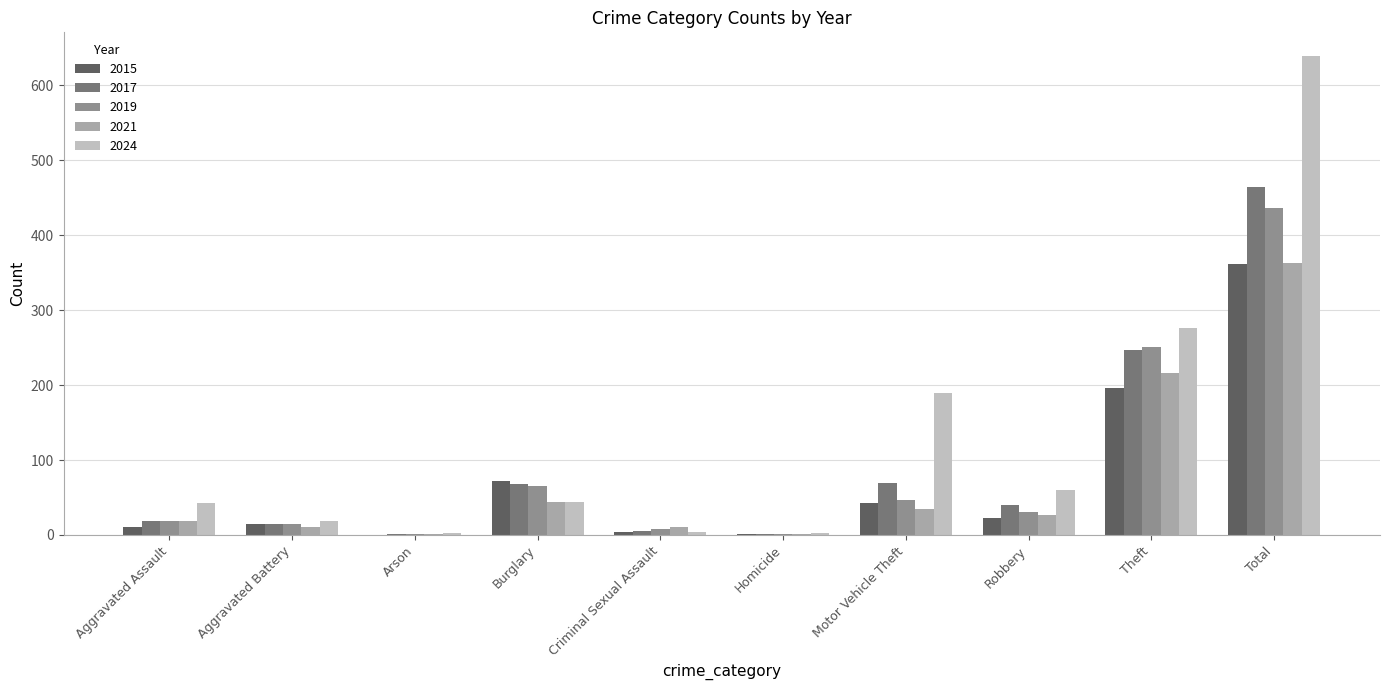

The 2019 series shows 14 at Aggravated Battery. True or false?

True